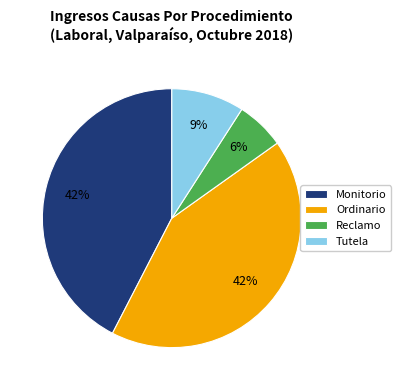

Does any single category account for the majority?

No